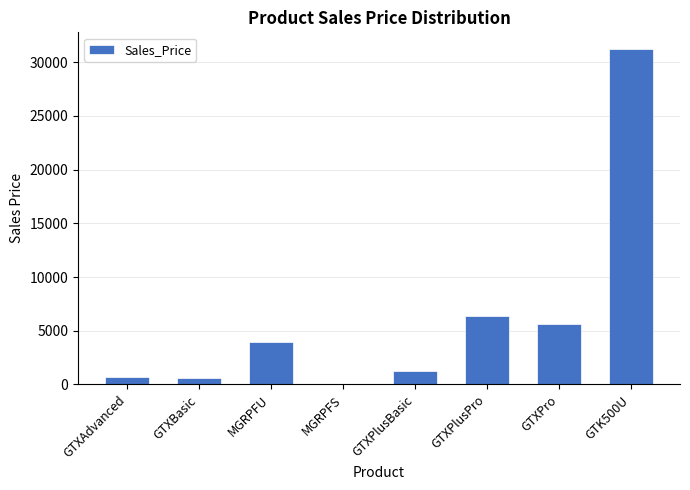

The value at GTXPlusPro is 11213. True or false?

False